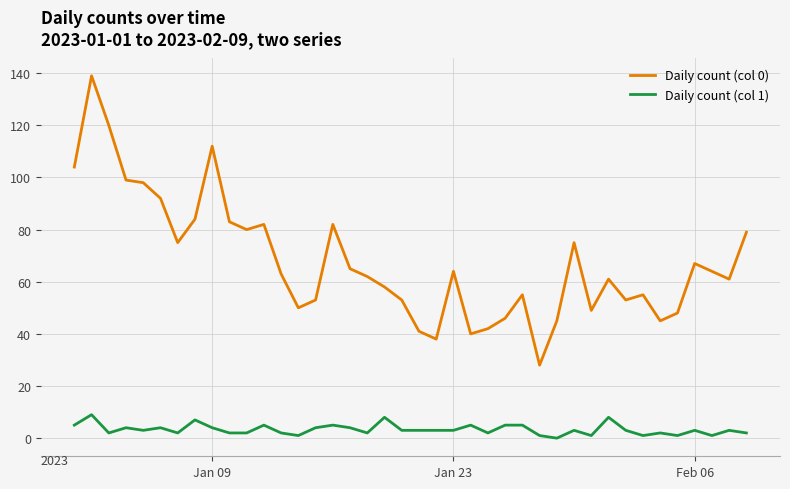

What is the minimum value for Daily count (col 0)?

28